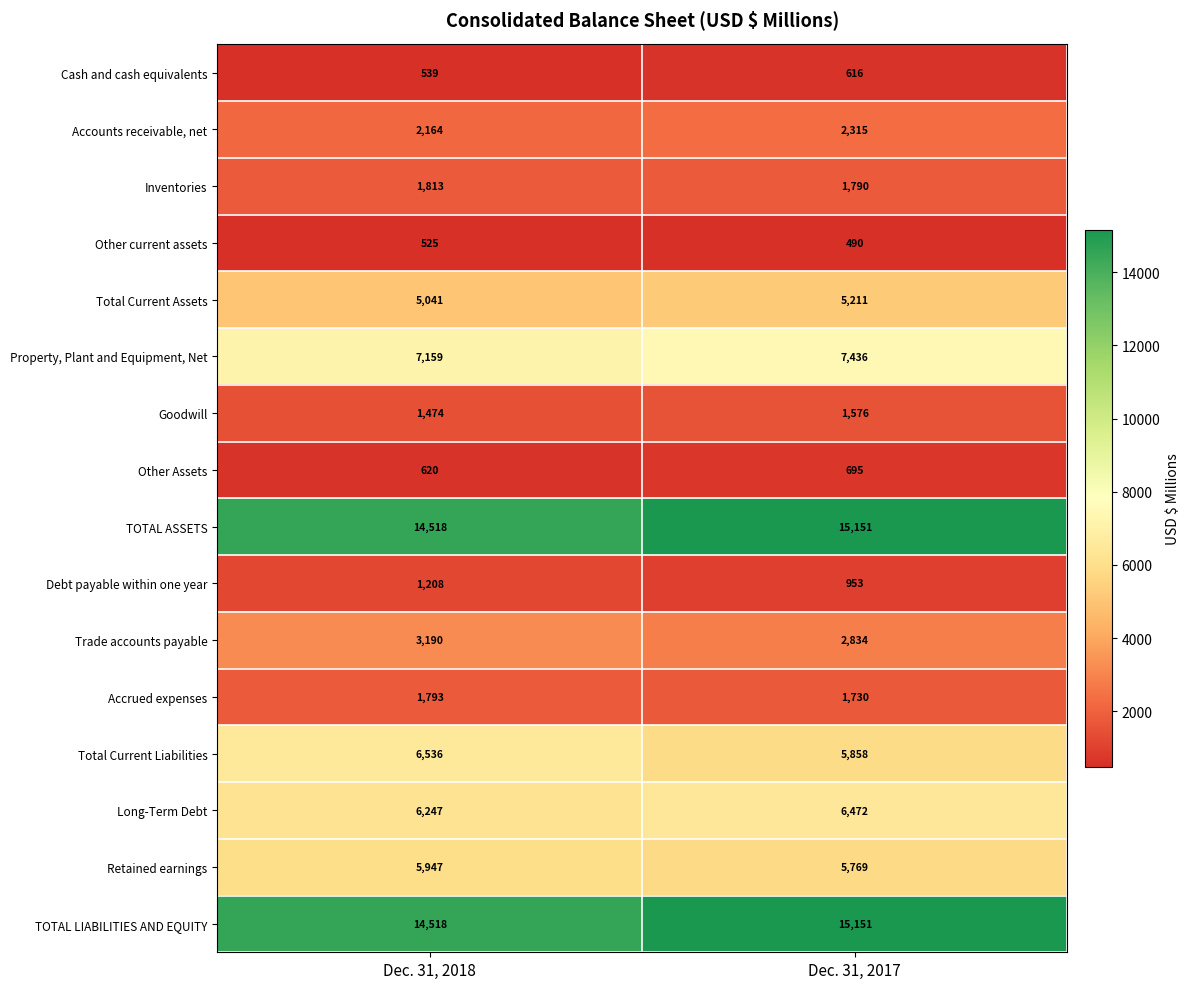

What value does the Cash and cash equivalents series have at Dec. 31, 2018, to the nearest 10?

540